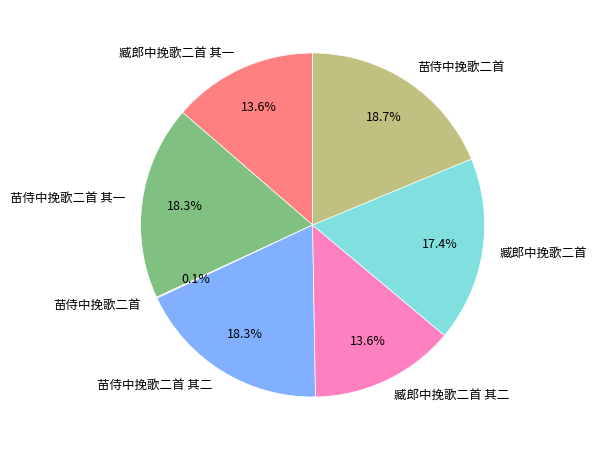

Is there any slice that represents more than half of the pie?

No